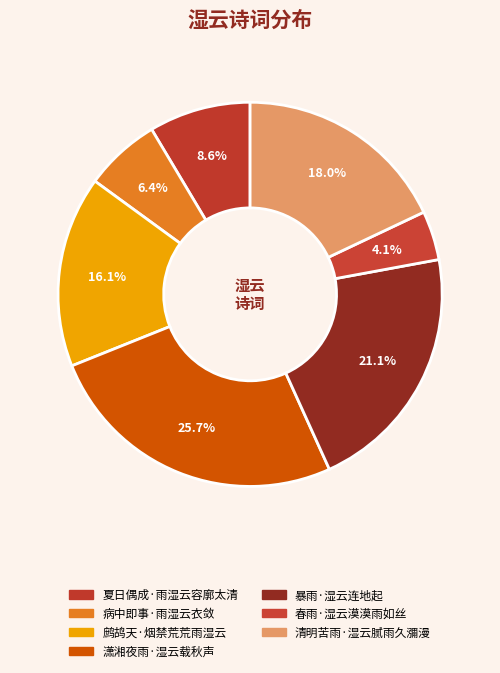

How many slices are in this pie chart?

7